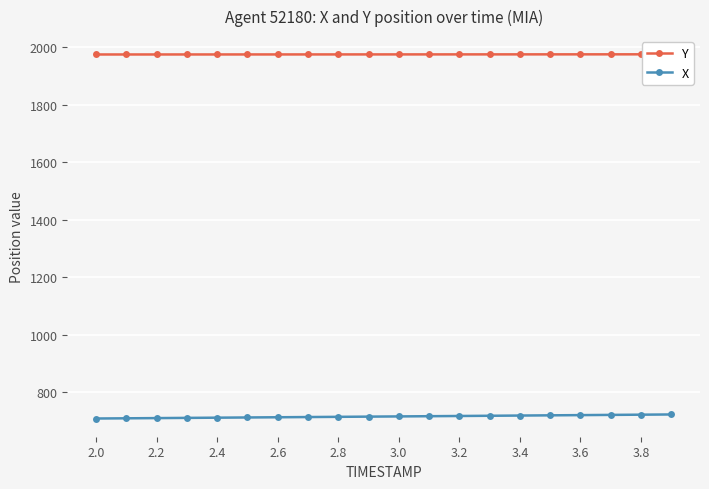

Rank the series by their average value, from lowest to highest.

X, Y